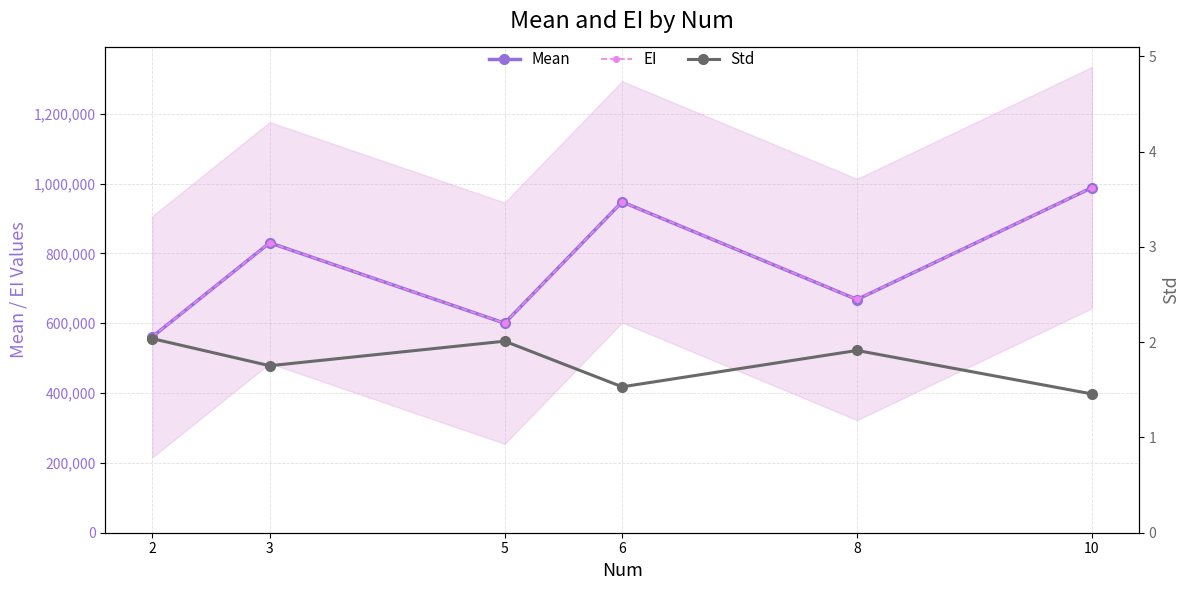

What is the difference between the second highest and minimum values in the Std series?

0.6